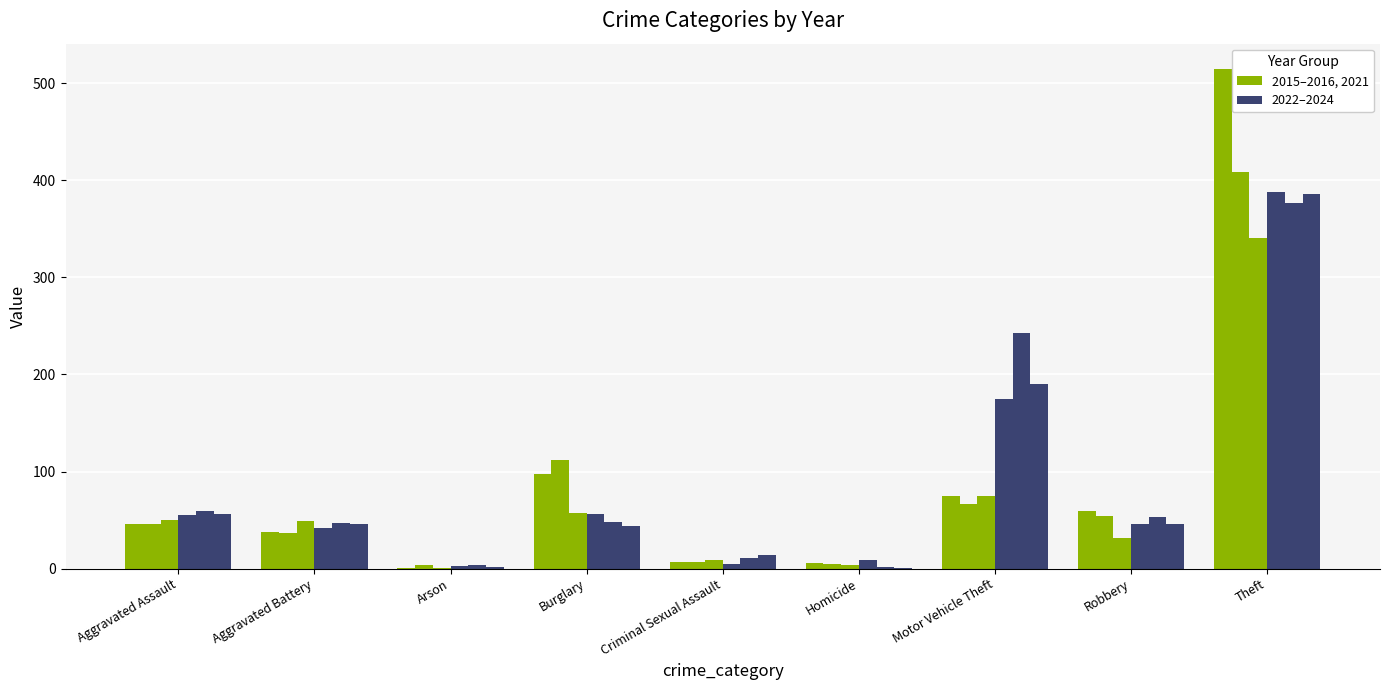

How many categories are shown in the chart?

9